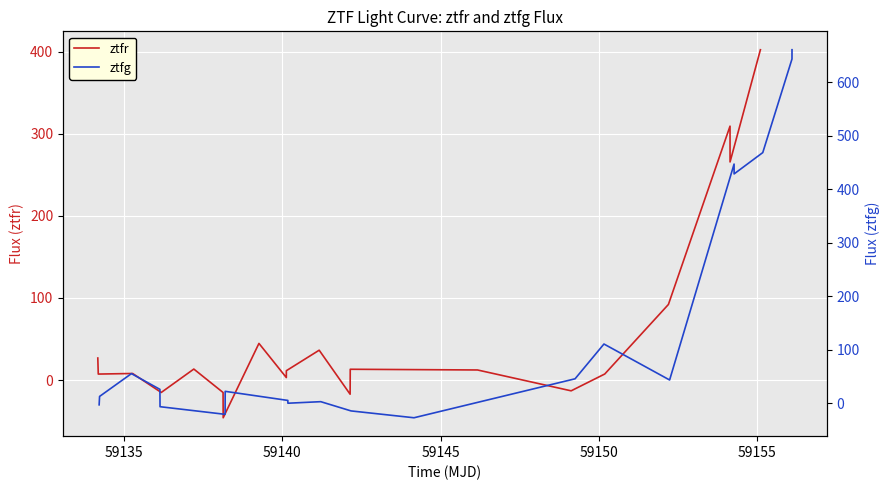

What is the difference between the second highest and minimum values in the ztfg series?

670.9